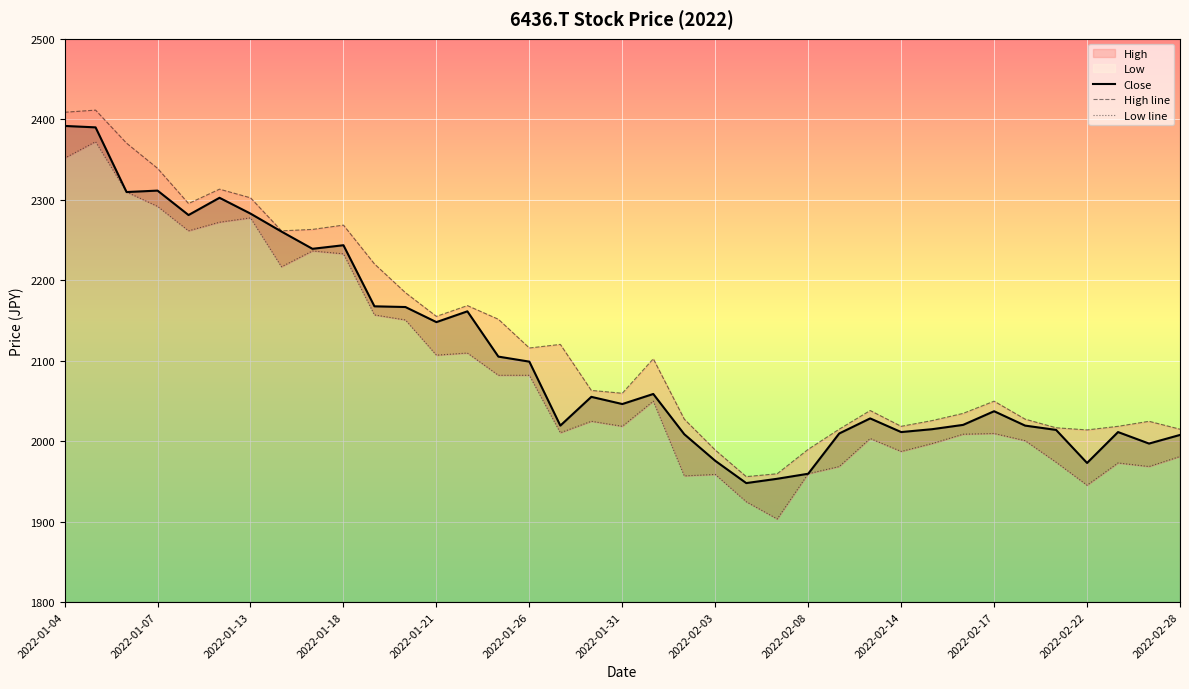

The Close series shows 2243.4 at 2022-01-18. True or false?

True